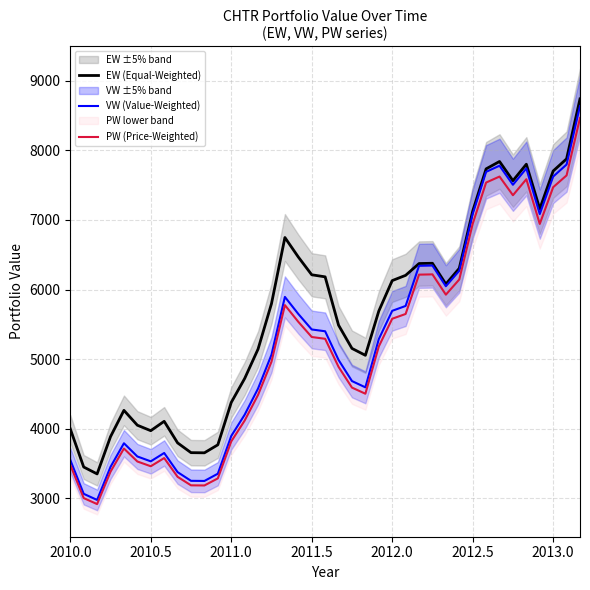

In VW (Value-Weighted), how many points are higher than both neighbors (excluding endpoints)?

6